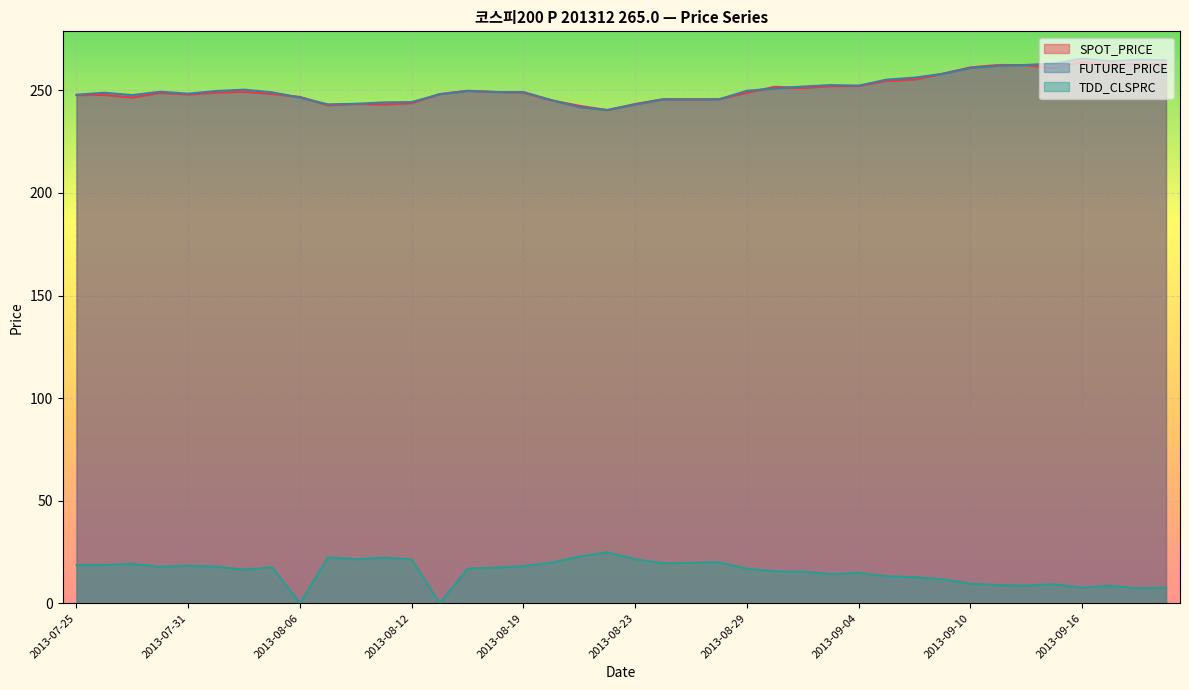

What is the difference between the highest and lowest values at 2013-09-23?

257.7